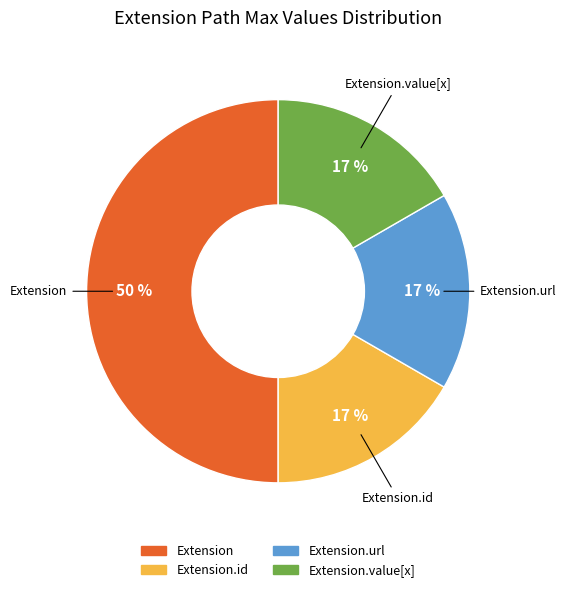

To the nearest percent, what is the average slice percentage?

25%